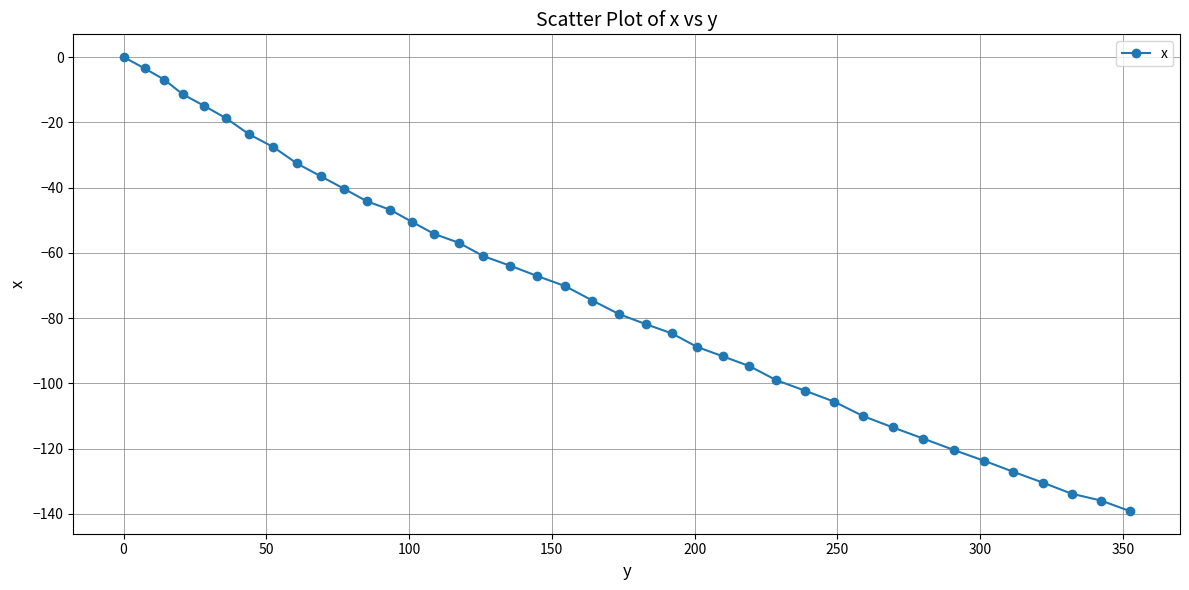

What is the sum of all values?

-2883.8